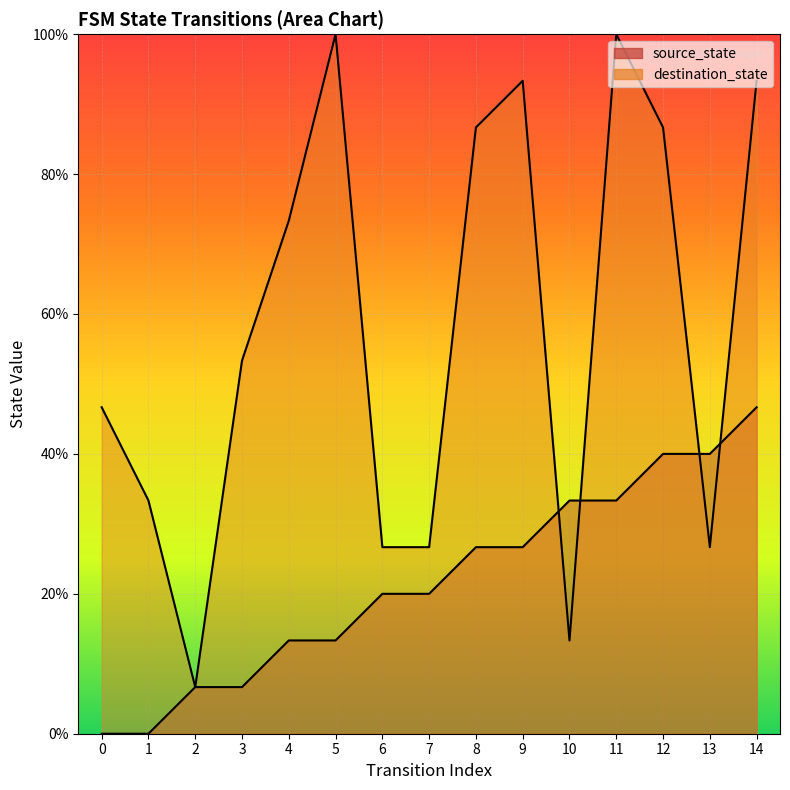

How many data points in destination_state are less than 8?

7